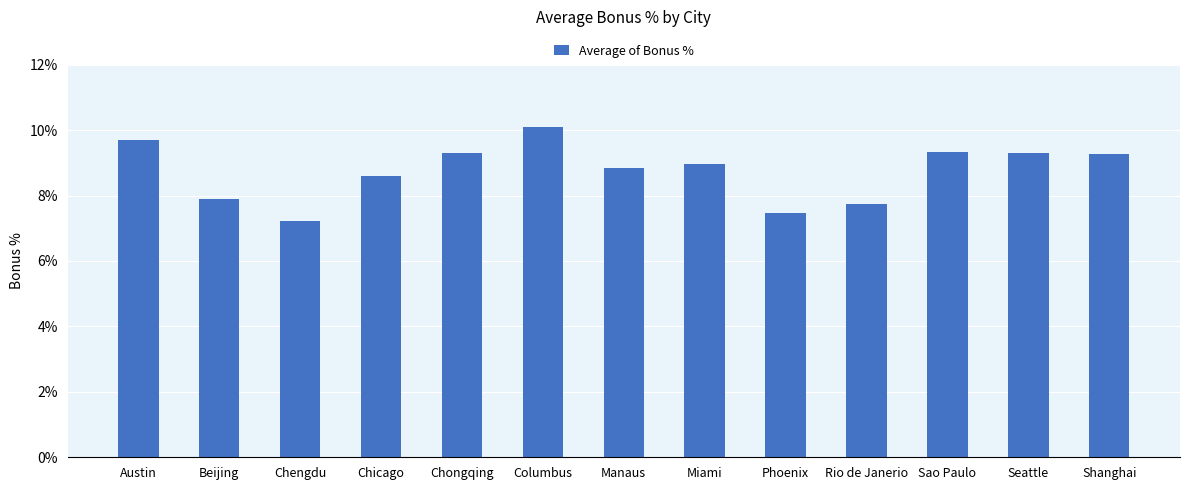

What is the average value?

0.1